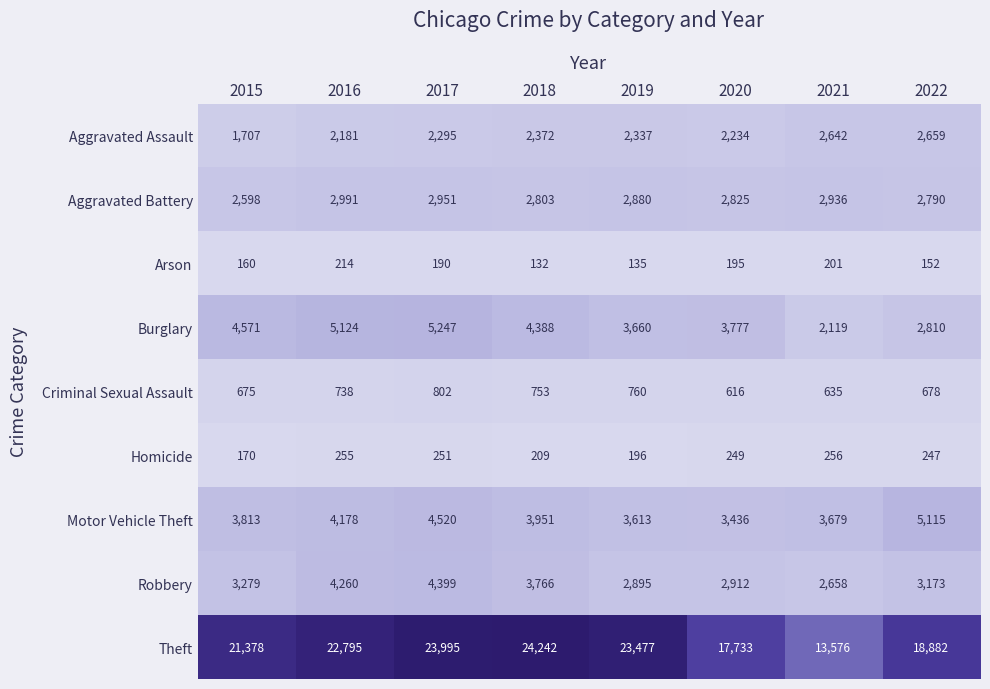

Count the number of categories in the chart.

8